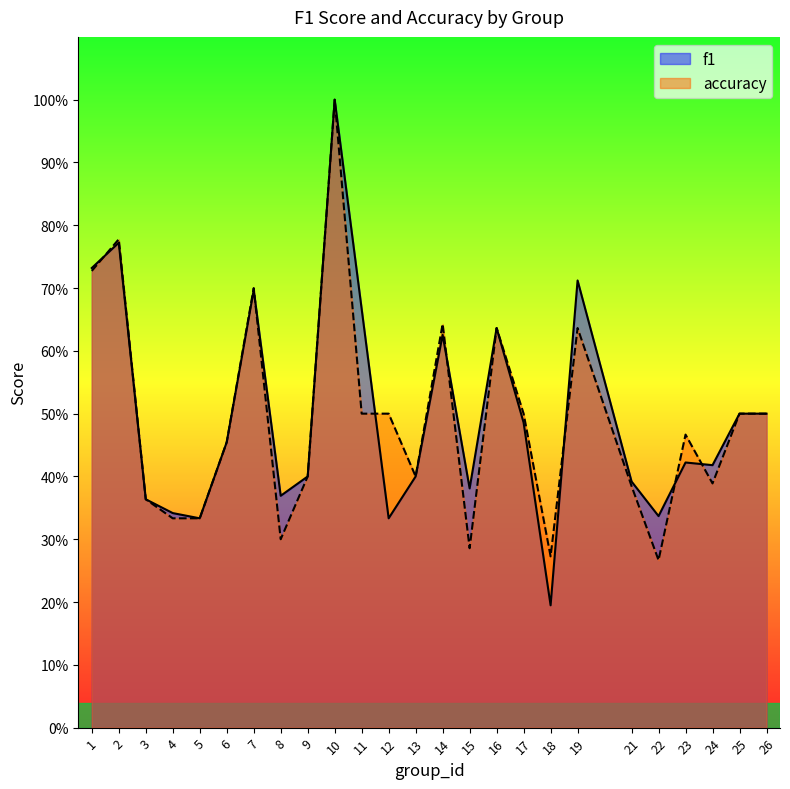

What is the average value of the accuracy series?

0.5